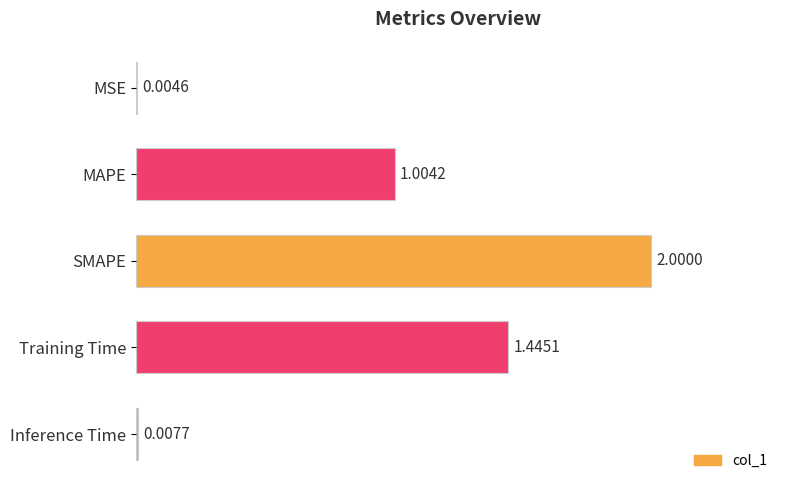

At which label is the value closest to 1?

MAPE